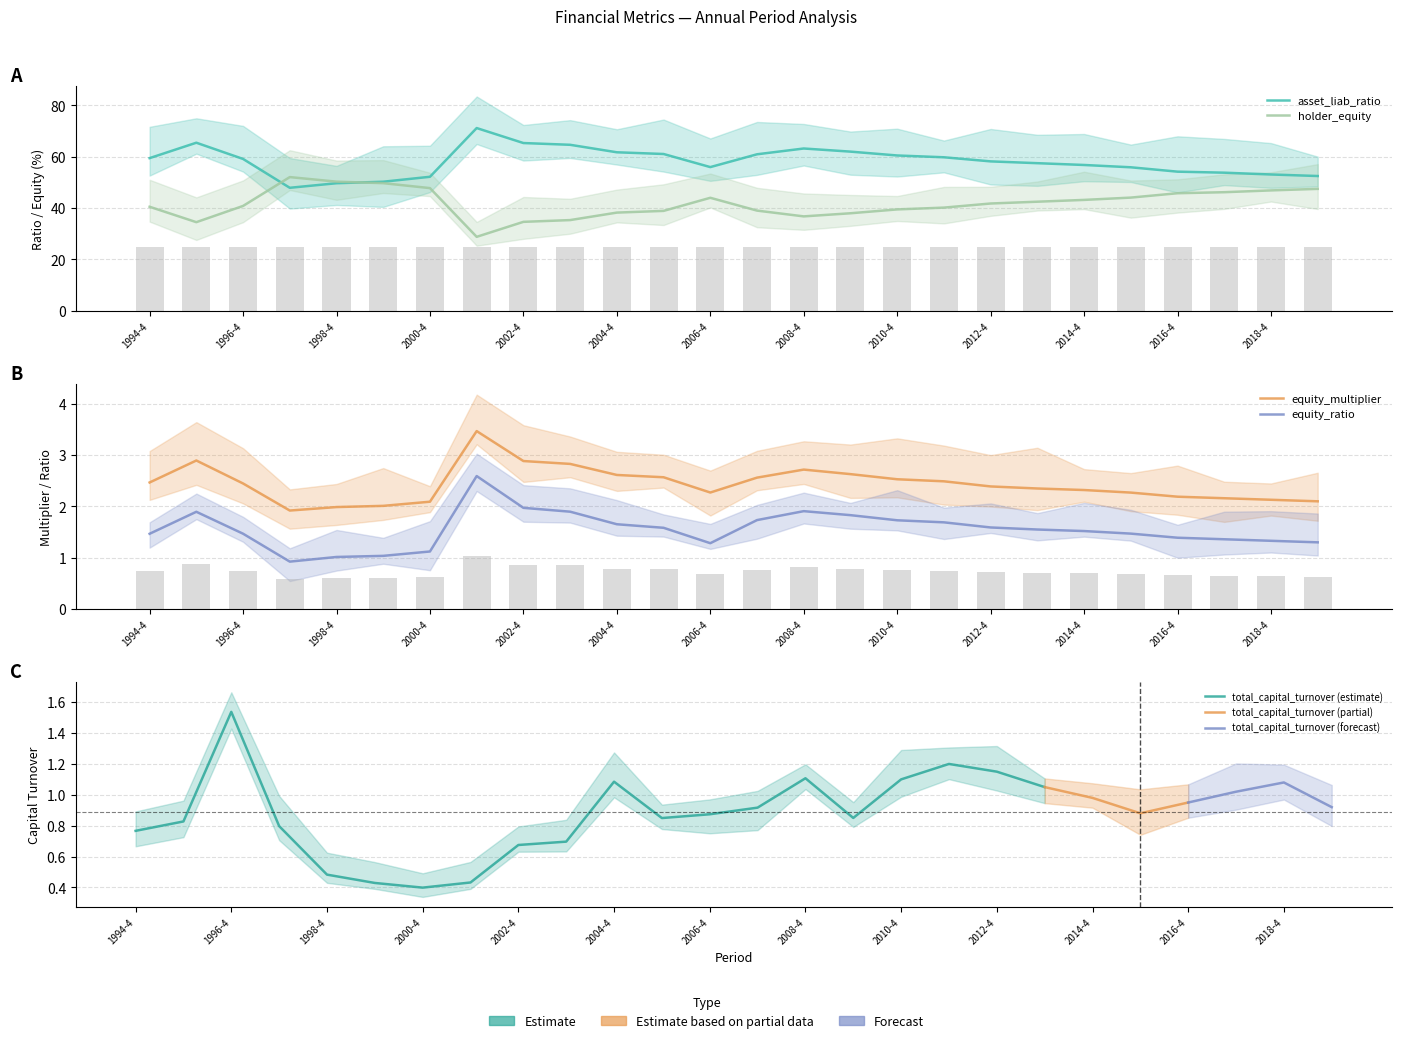

What position from the left is 2019-4?

26